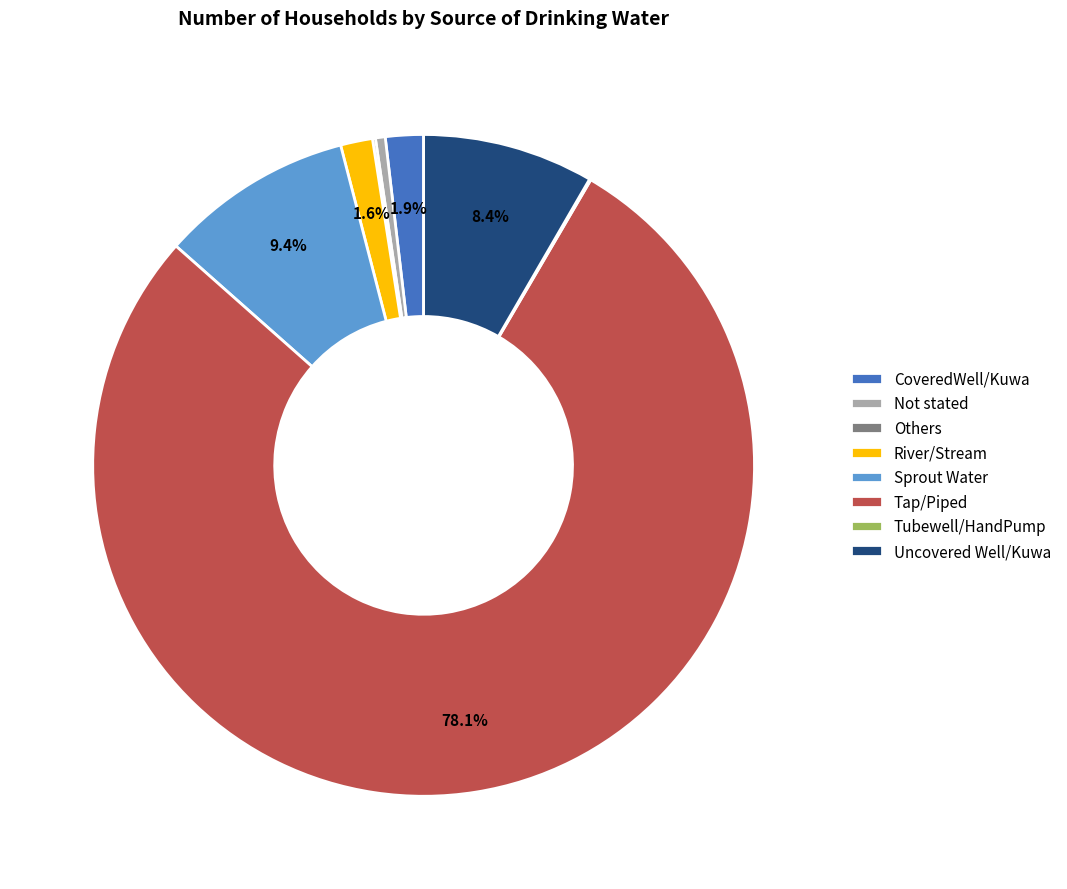

Does Not stated account for over 50% of the chart?

No